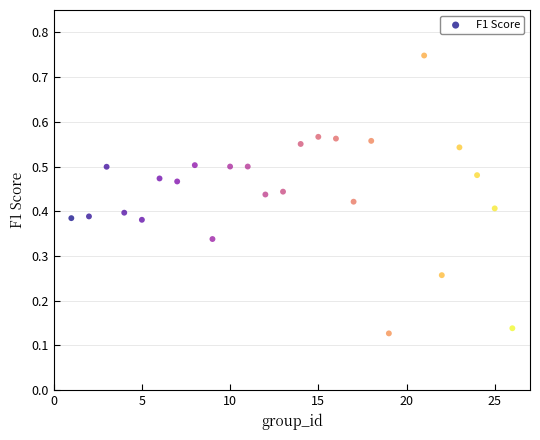

What is the range of X values (max minus min)?

25.0